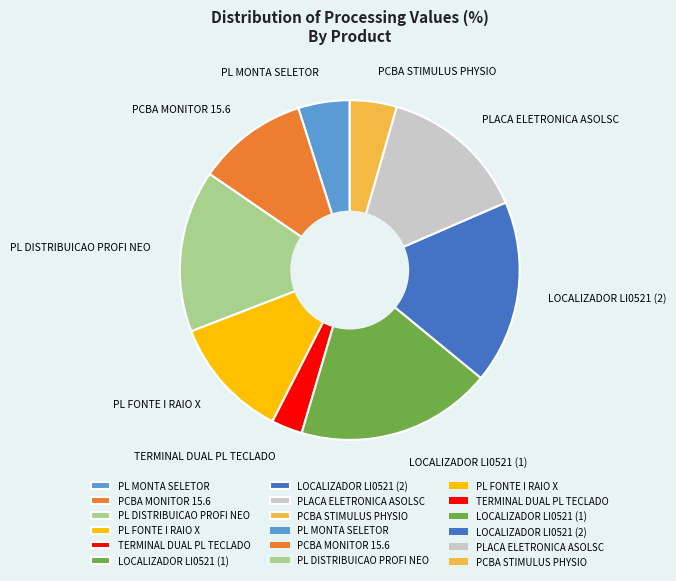

Is there a majority slice in this chart?

No